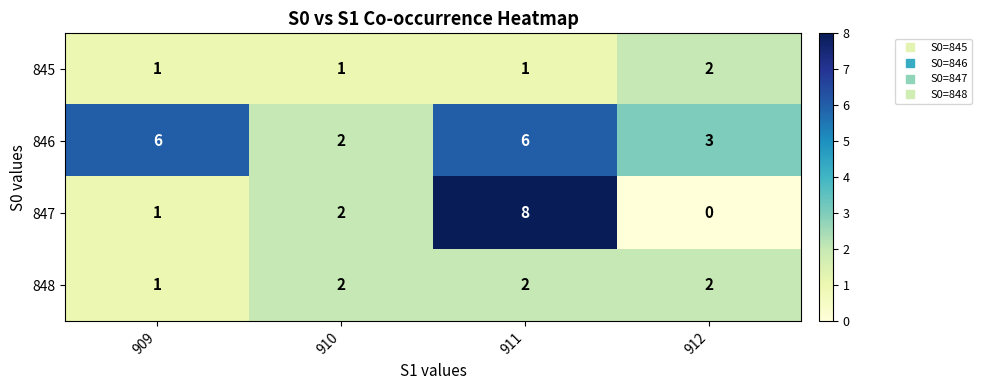

Count the 845 values in the range 1 to 2.

4